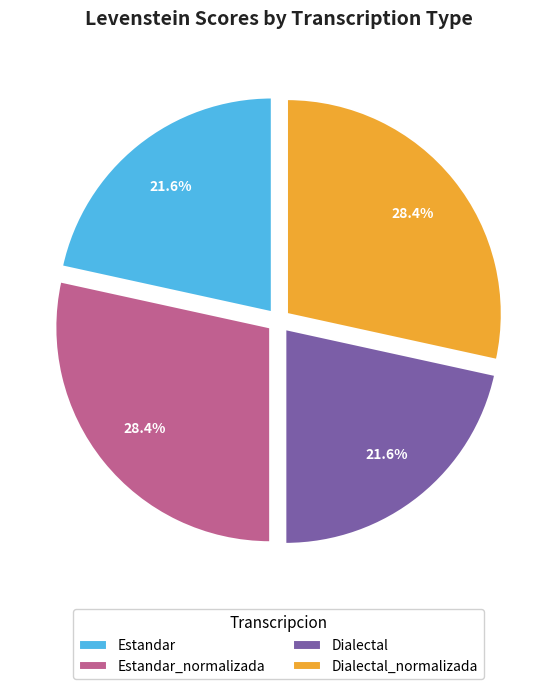

How many segments does this pie chart have?

4